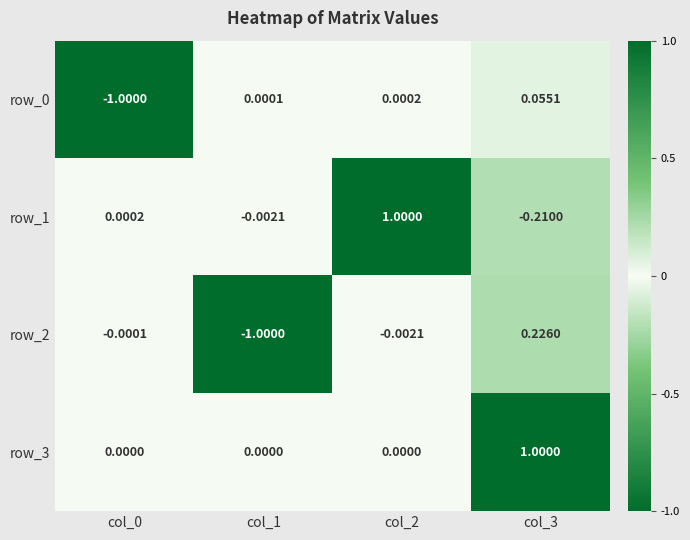

What is the greatest value displayed?

1.0